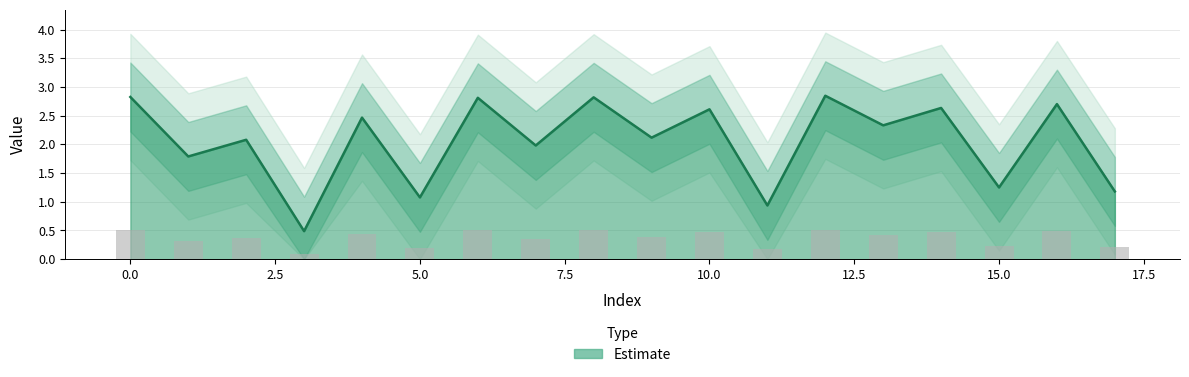

Which label corresponds to the largest value in the chart?

12